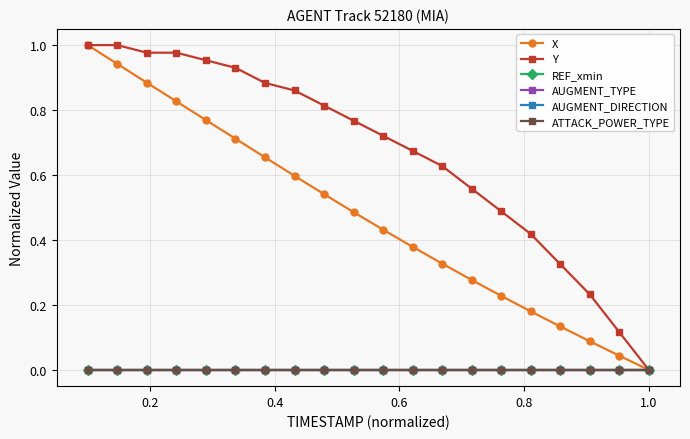

Does the chart have visible grid lines?

Yes